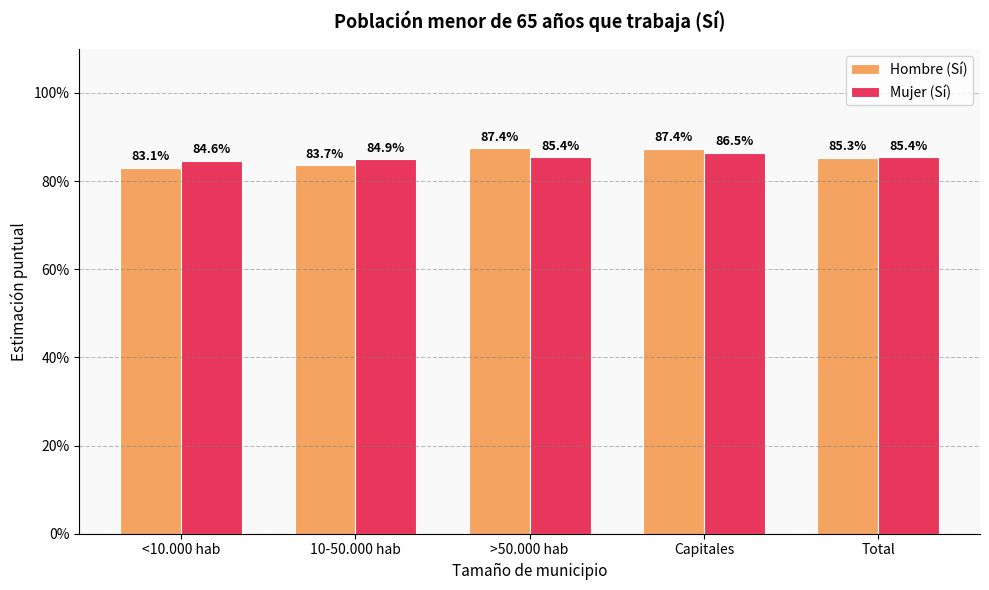

Does the chart contain any negative values?

No